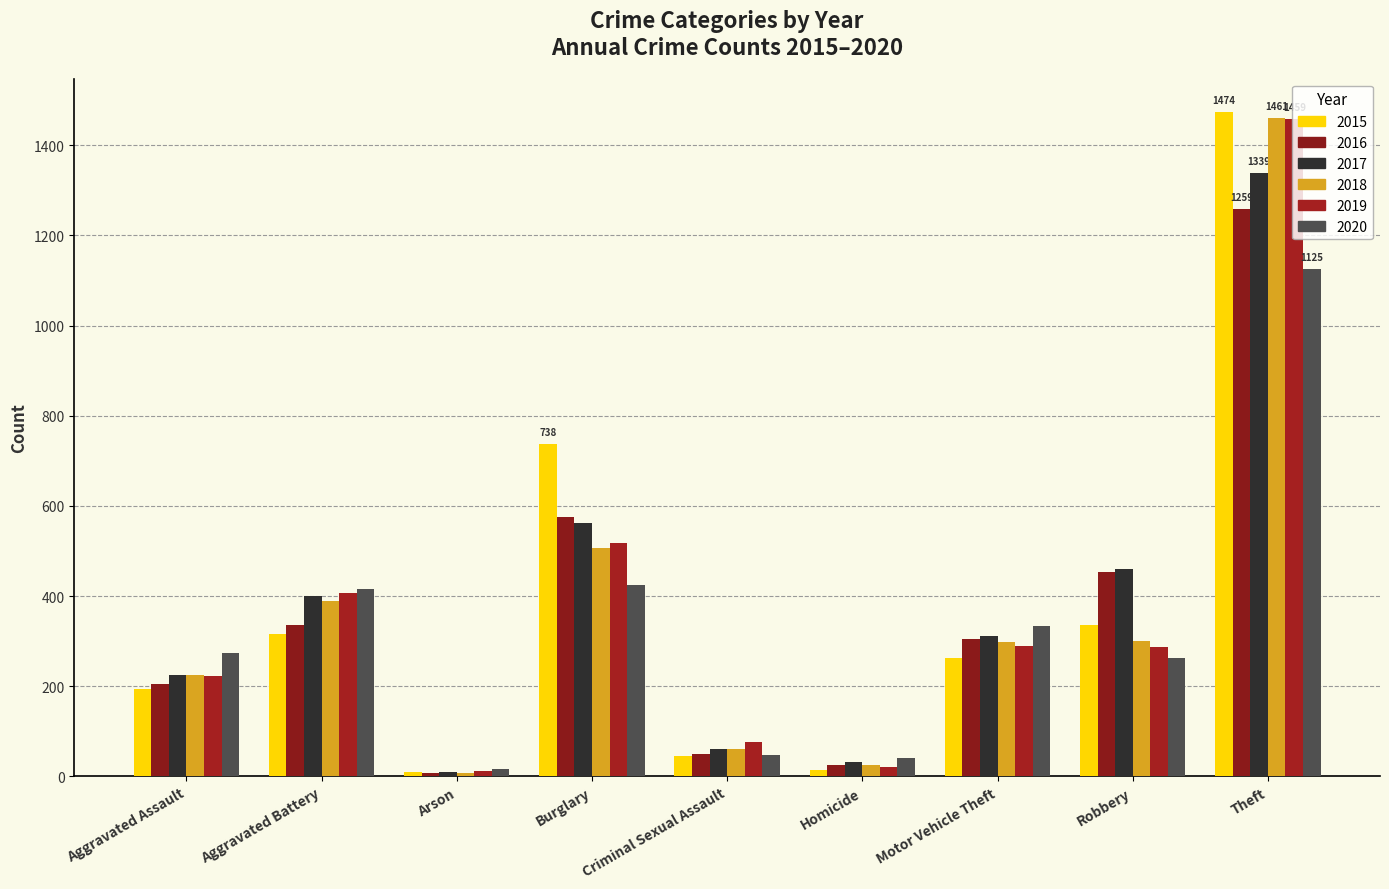

Reading right to left, extract all data points from this chart.

2015: 1474	337	263	15	46	738	9	316	194
2016: 1259	454	304	26	50	576	7	336	206
2017: 1339	460	312	33	61	562	10	400	224
2018: 1461	301	298	25	60	506	7	389	225
2019: 1459	287	290	22	77	517	12	407	223
2020: 1125	263	333	41	48	425	17	416	273